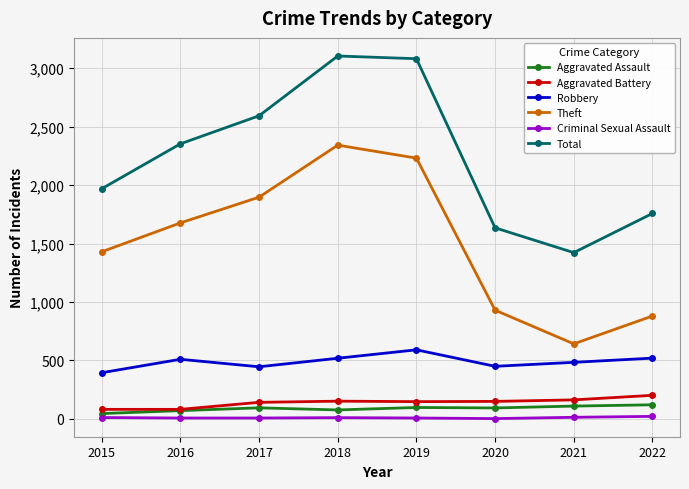

What is the difference between the Theft values at 2018 and 2021?

1699